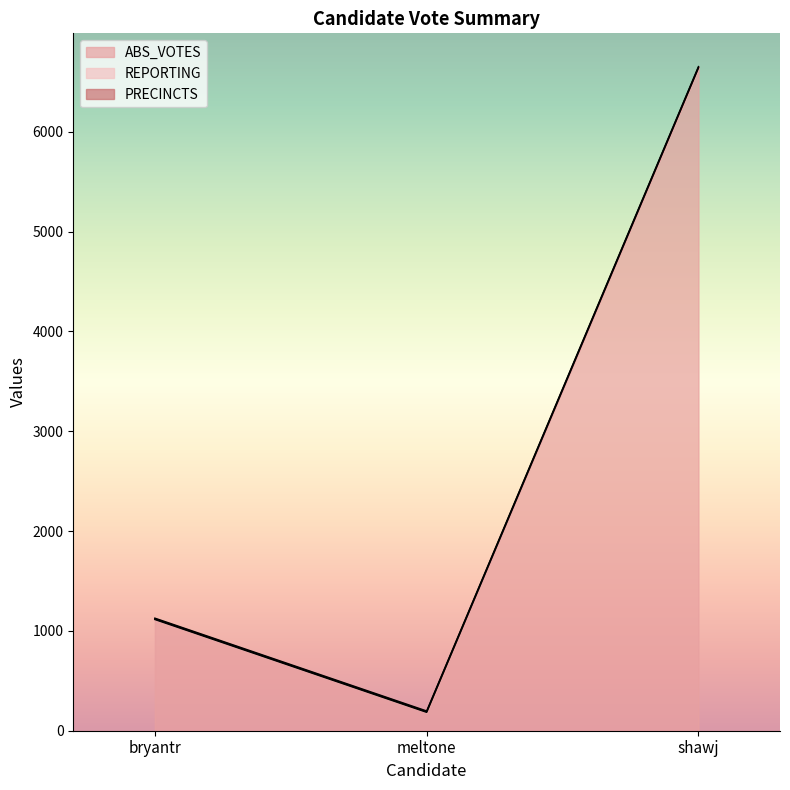

The value of ABS_VOTES at bryantr is 1114. True or false?

True